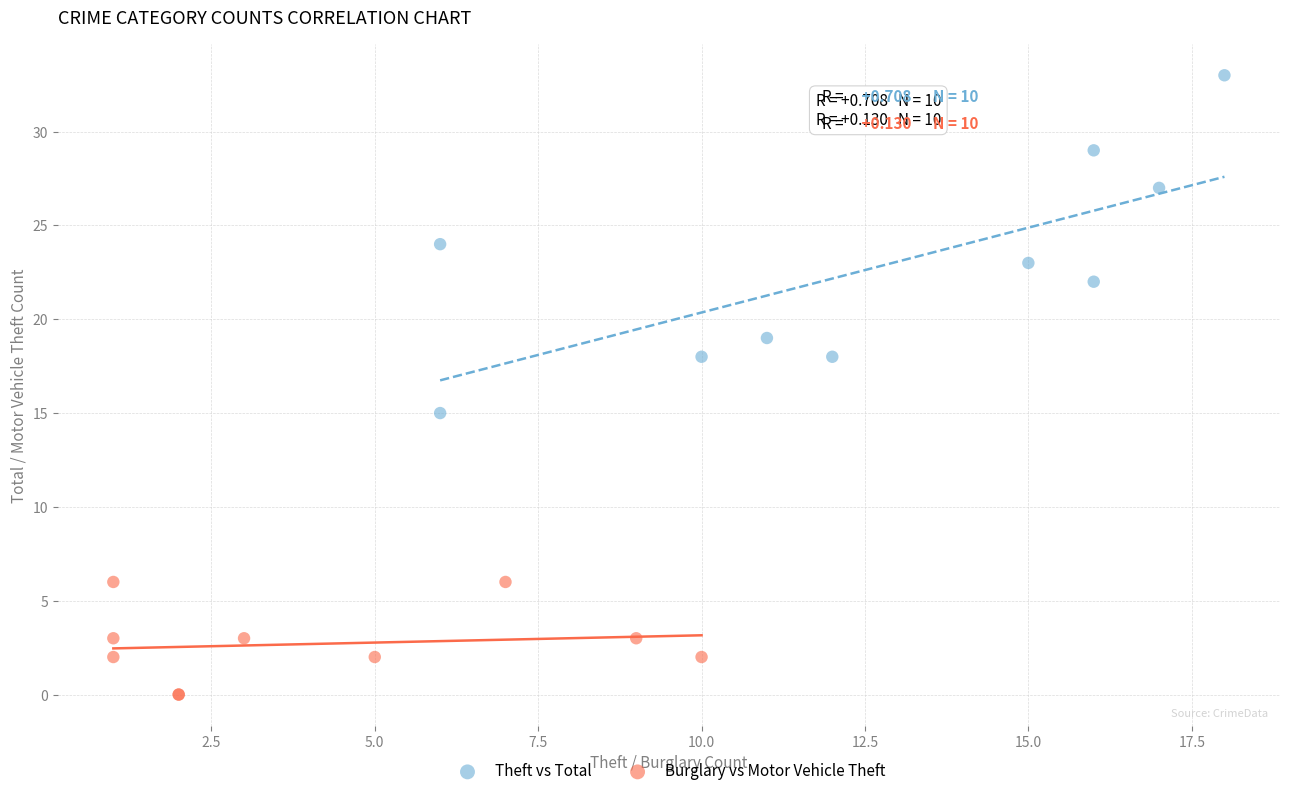

Which series reaches the minimum Y coordinate?

Burglary vs Motor Vehicle Theft